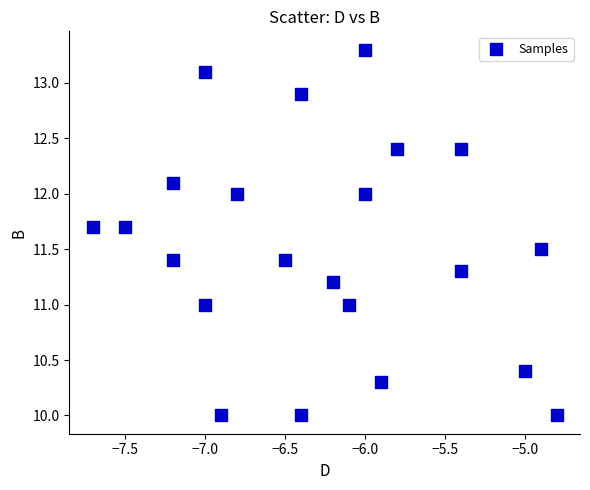

What is the range of X values (max minus min)?

2.9